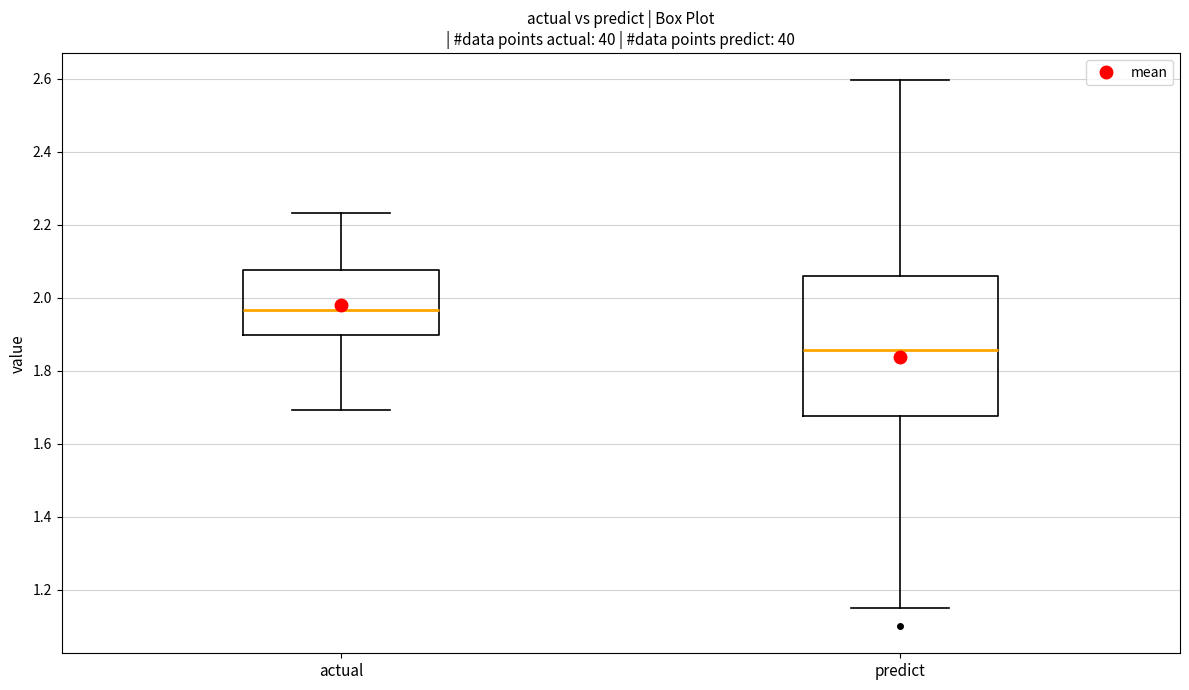

Reading left to right, transcribe this box plot: for each box, give where its median line is, the range the box spans, and where its two whiskers end, as read against the y-axis. The values are not printed on the chart, so give them approximately, as read against the axis.

actual: median 1.96, box 1.90 to 2.08, whiskers 1.70 to 2.24
predict: median 1.86, box 1.68 to 2.06, whiskers 1.16 to 2.60